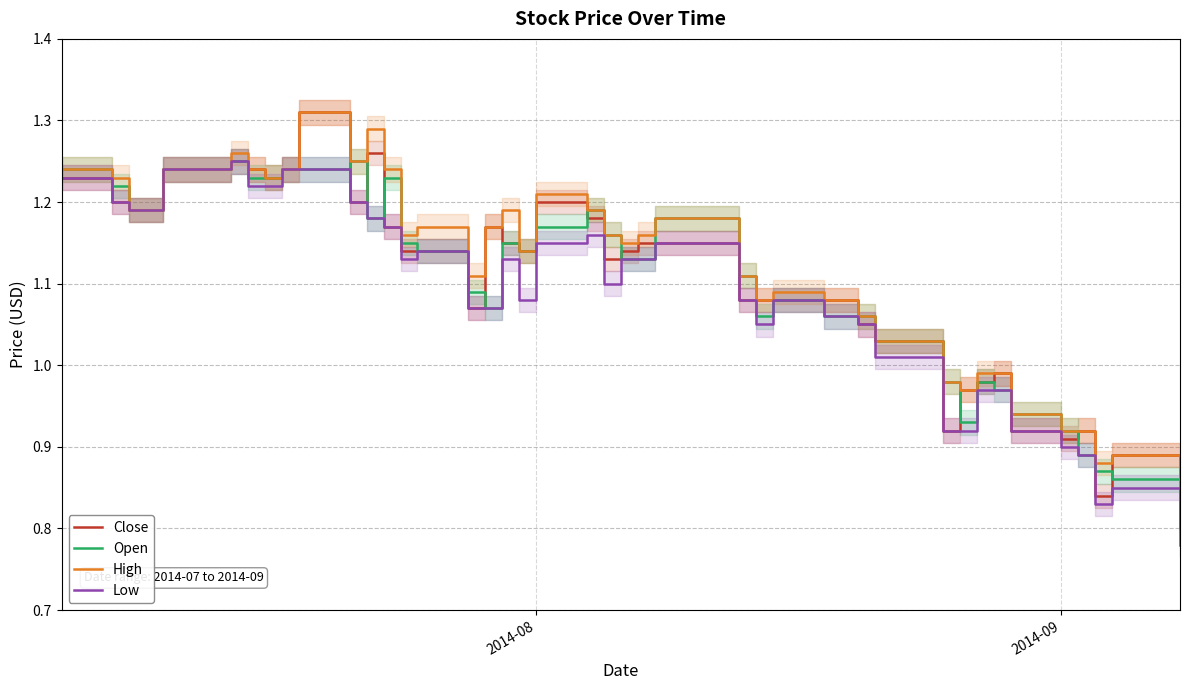

In Open, how many points are higher than both neighbors (excluding endpoints)?

8